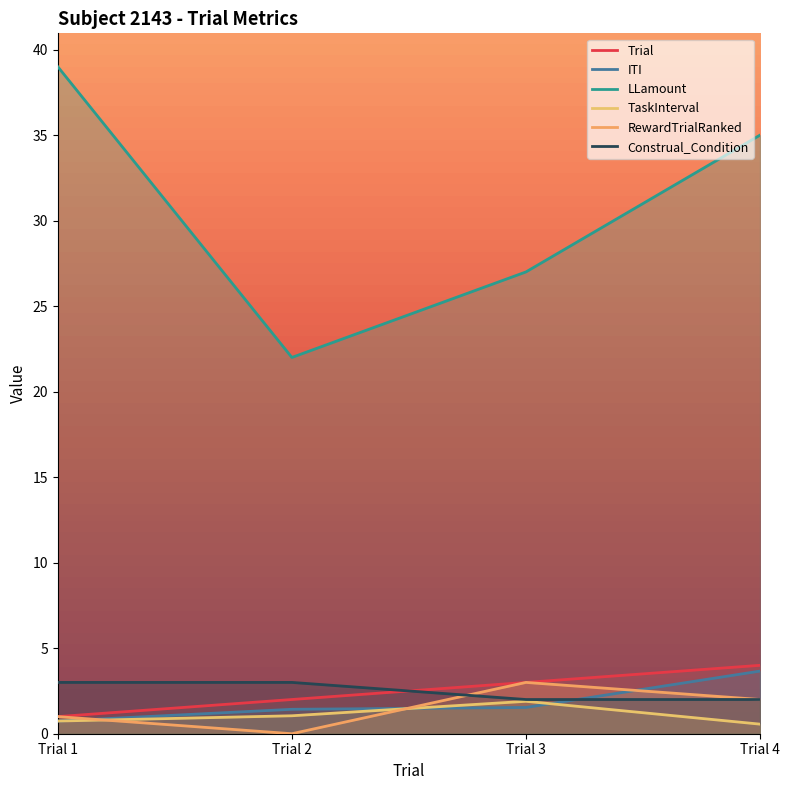

At how many categories does at least one series exceed 7?

4